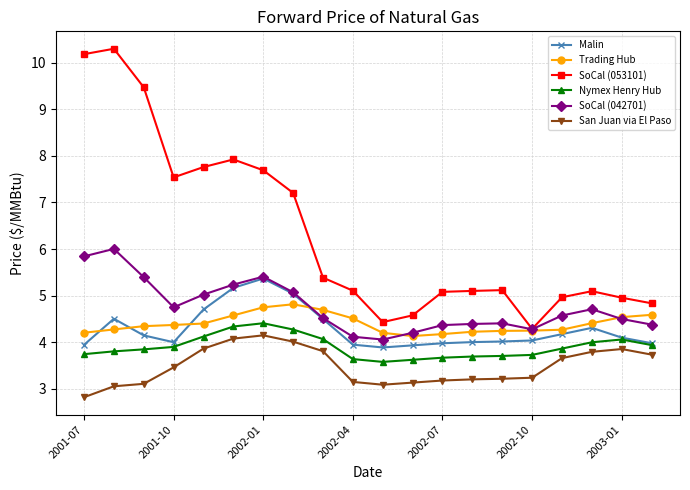

What is the smallest value displayed?

2.8